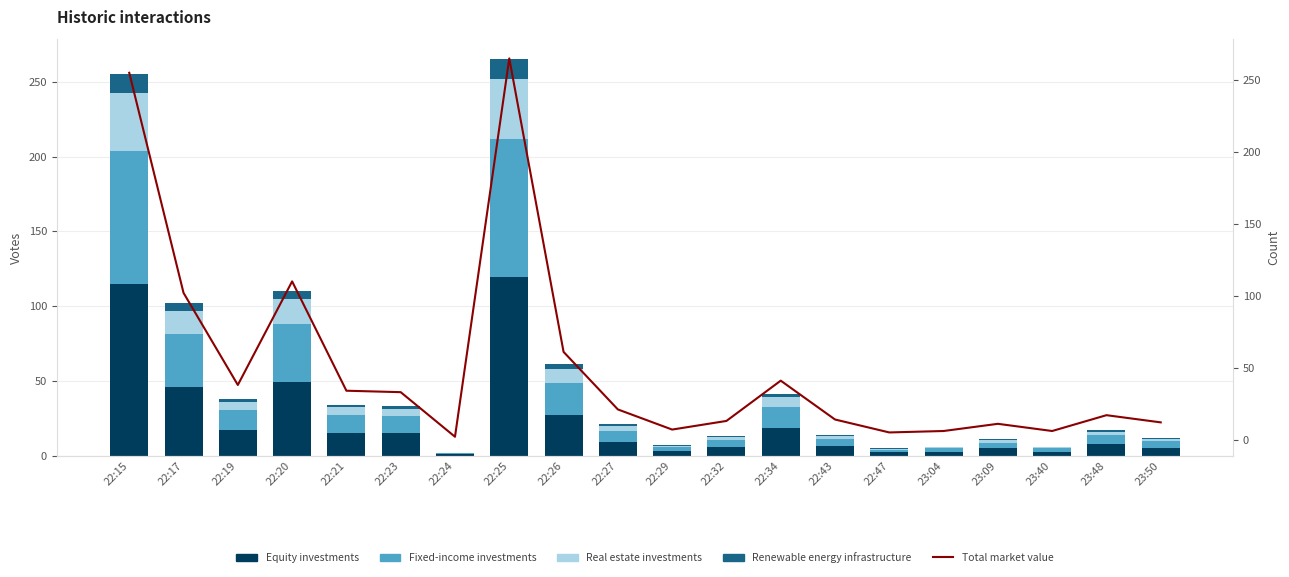

Reading left to right, list all the values displayed in this chart.

Equity investments: 22:15=114.8	22:17=45.9	22:19=17.1	22:20=49.5	22:21=15.3	22:23=14.8	22:24=0.9	22:25=119.2	22:26=27.4	22:27=9.5	22:29=3.1	22:32=5.9	22:34=18.4	22:43=6.3	22:47=2.2	23:04=2.7	23:09=5.0	23:40=2.7	23:48=7.7	23:50=5.4
Fixed-income investments: 22:15=89.2	22:17=35.7	22:19=13.3	22:20=38.5	22:21=11.9	22:23=11.5	22:24=0.7	22:25=92.8	22:26=21.3	22:27=7.3	22:29=2.5	22:32=4.5	22:34=14.3	22:43=4.9	22:47=1.8	23:04=2.1	23:09=3.8	23:40=2.1	23:48=6.0	23:50=4.2
Real estate investments: 22:15=38.2	22:17=15.3	22:19=5.7	22:20=16.5	22:21=5.1	22:23=4.9	22:24=0.3	22:25=39.8	22:26=9.2	22:27=3.2	22:29=1.1	22:32=1.9	22:34=6.2	22:43=2.1	22:47=0.8	23:04=0.9	23:09=1.7	23:40=0.9	23:48=2.6	23:50=1.8
Renewable energy infrastructure: 22:15=12.8	22:17=5.1	22:19=1.9	22:20=5.5	22:21=1.7	22:23=1.7	22:24=0.1	22:25=13.2	22:26=3.1	22:27=1.1	22:29=0.3	22:32=0.7	22:34=2.1	22:43=0.7	22:47=0.2	23:04=0.3	23:09=0.6	23:40=0.3	23:48=0.8	23:50=0.6
Total market value: 22:15=255.0	22:17=102.0	22:19=38.0	22:20=110.0	22:21=34.0	22:23=33.0	22:24=2.0	22:25=265.0	22:26=61.0	22:27=21.0	22:29=7.0	22:32=13.0	22:34=41.0	22:43=14.0	22:47=5.0	23:04=6.0	23:09=11.0	23:40=6.0	23:48=17.0	23:50=12.0